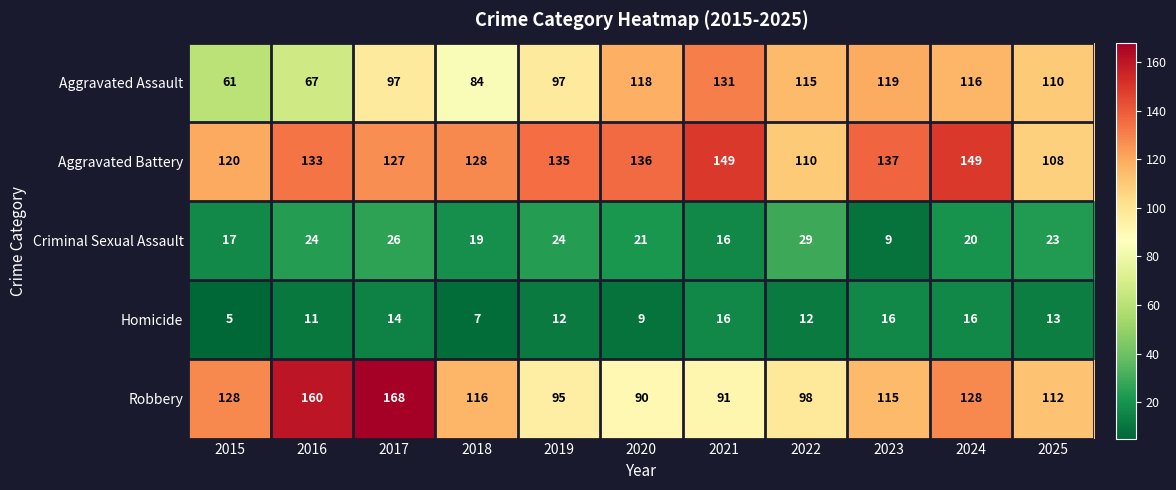

What is the average value of the Homicide series?

12